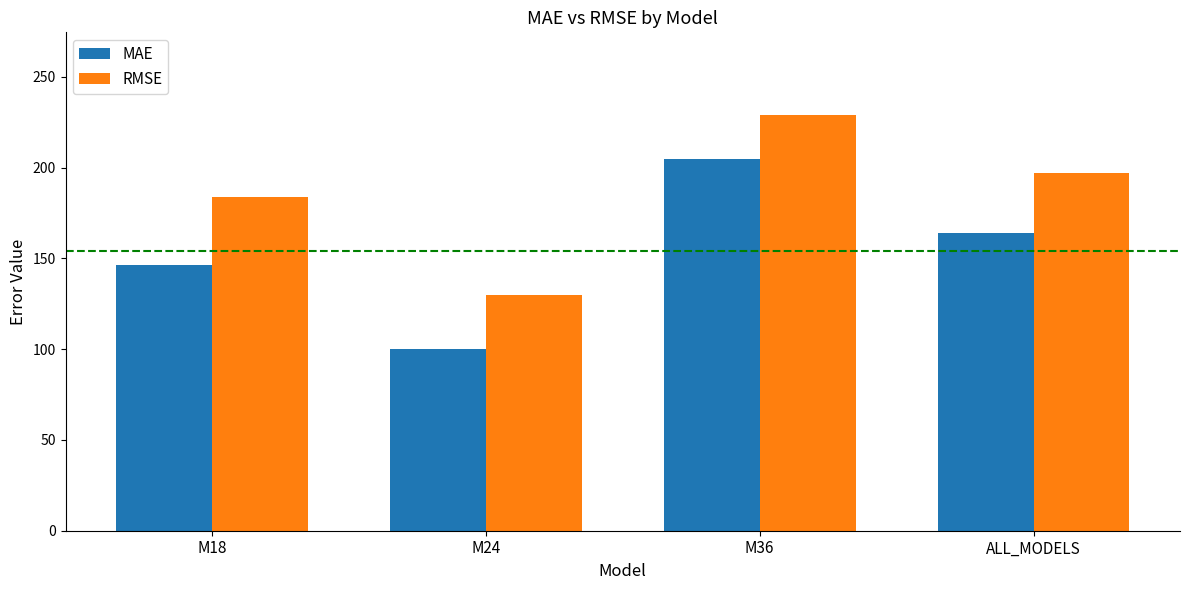

What is the difference between the highest and lowest values at M18?

37.4